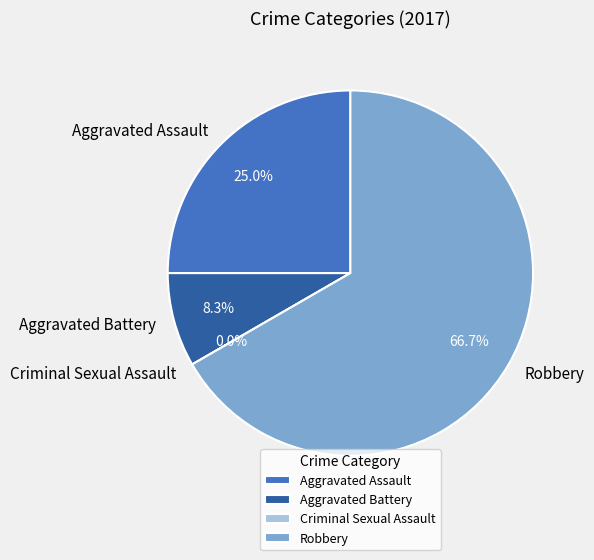

Which slice represents more than half of the pie?

Robbery